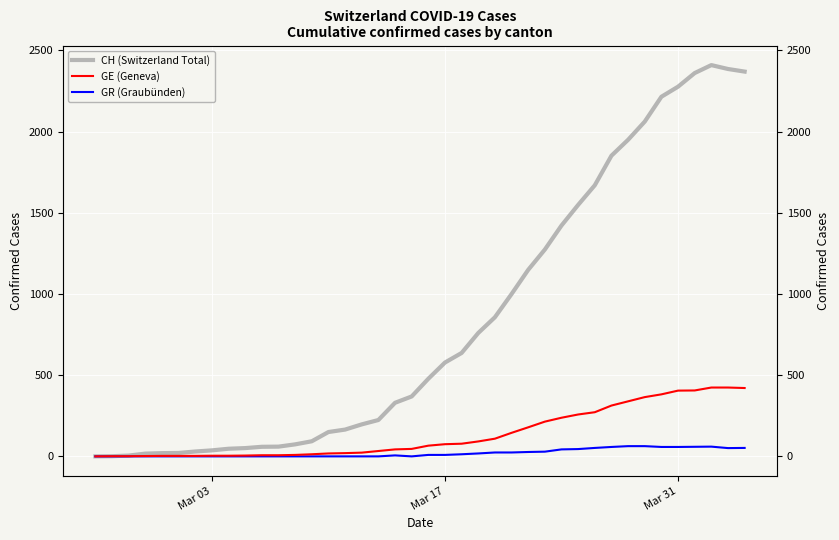

What is the maximum value shown in the chart?

2410